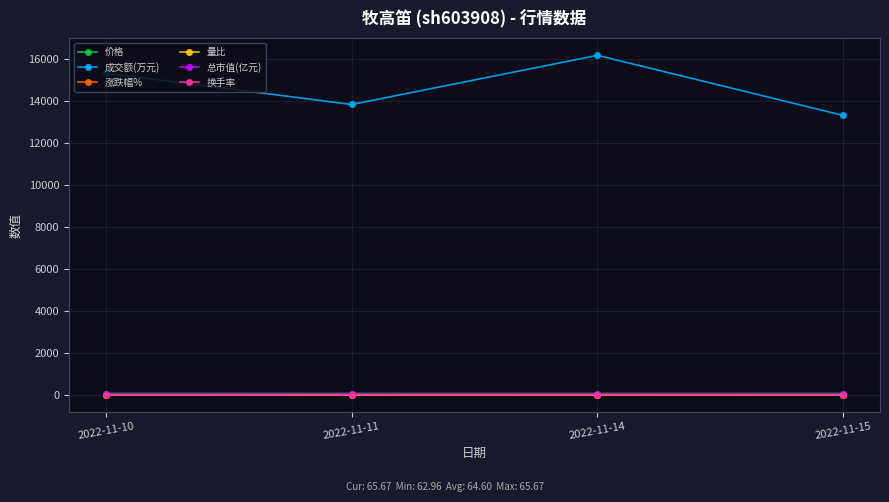

True or false: 量比 and 价格 cross at least once.

False